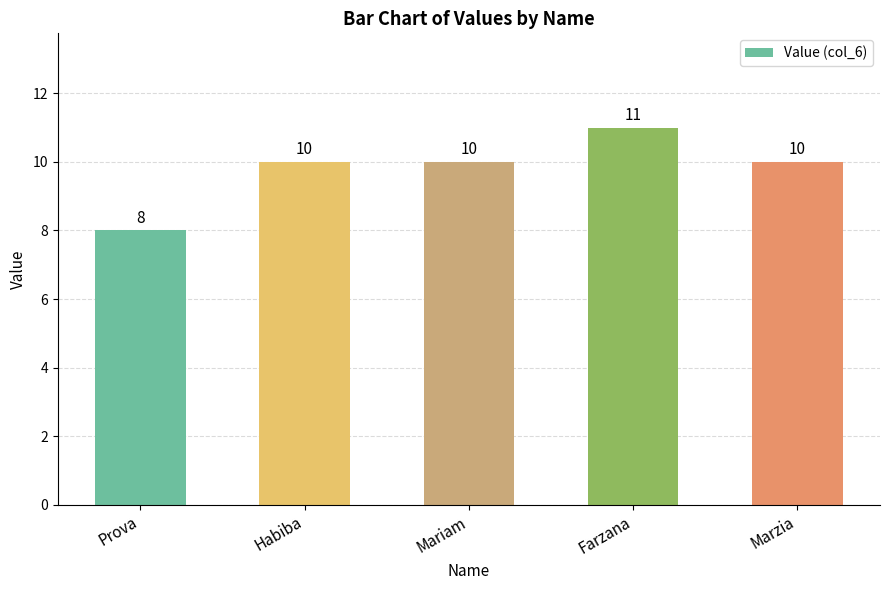

Which has a higher value, Farzana or Habiba?

Farzana